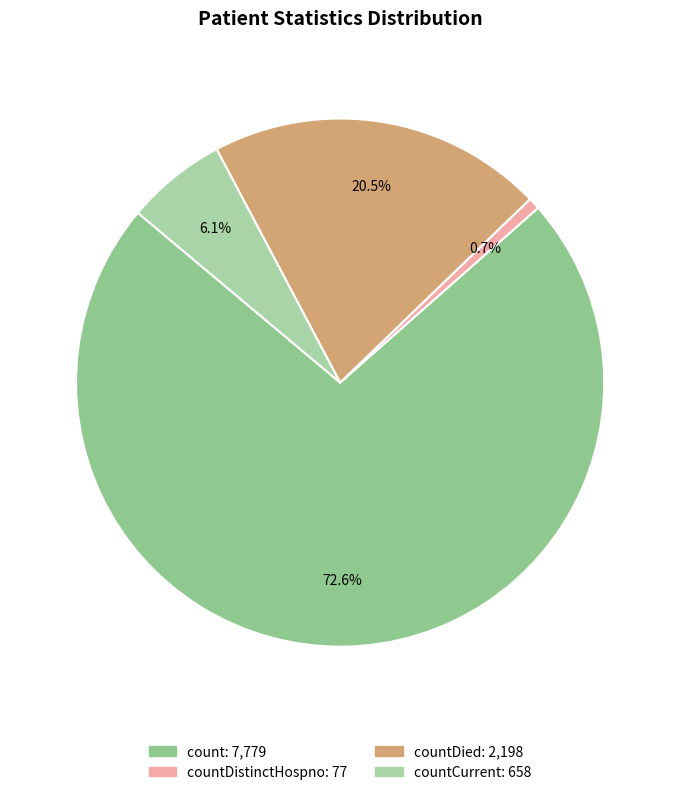

How many segments does this pie chart have?

4